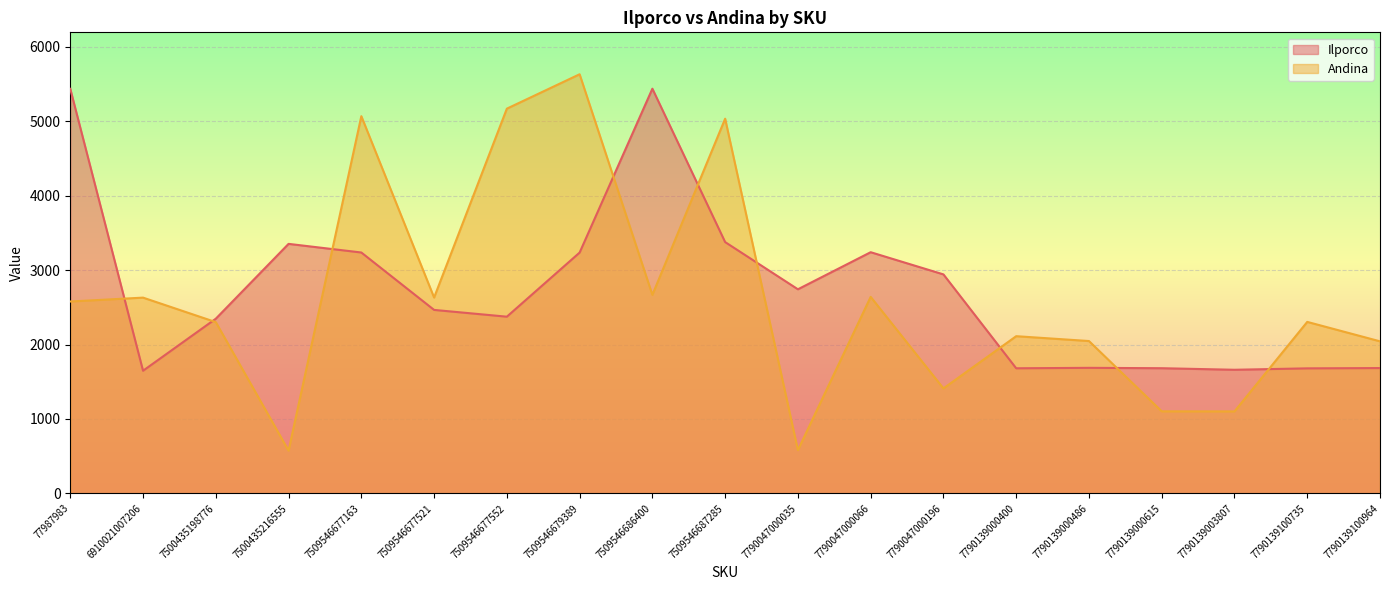

How many series are shown in this chart?

2